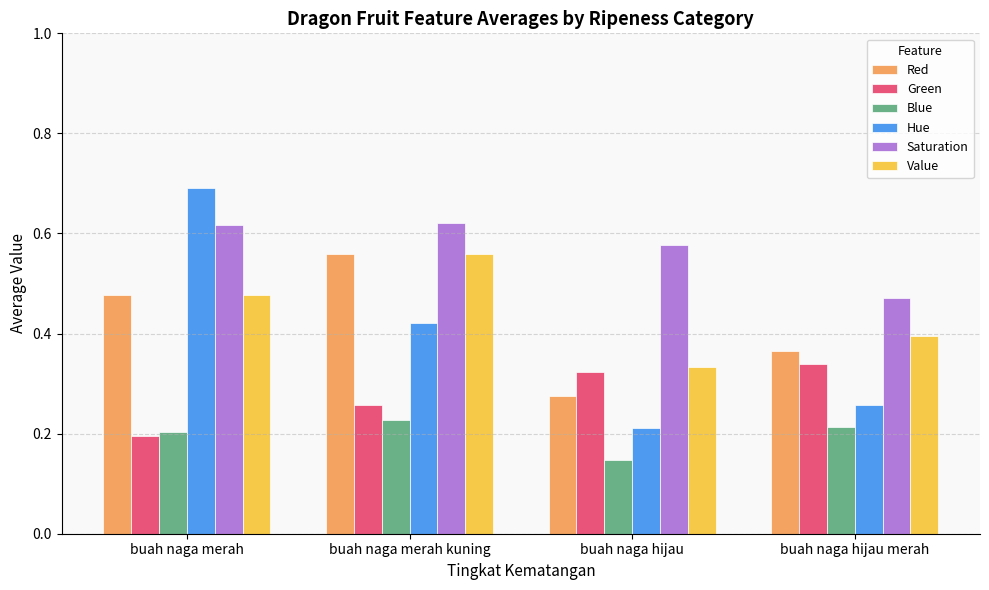

Is the value of Red at buah naga merah kuning greater than the value of Green at buah naga hijau?

Yes